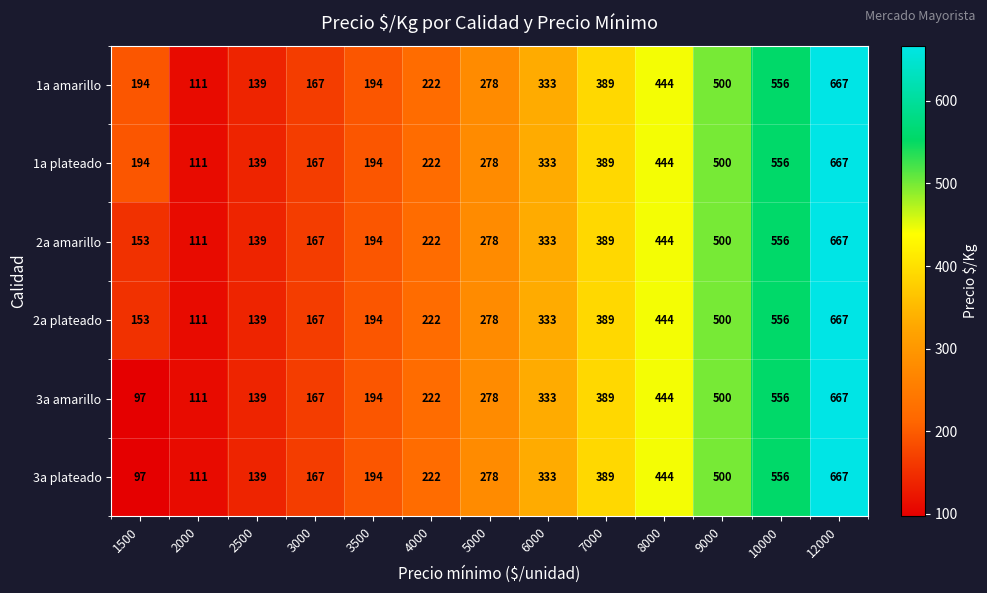

At which label is 2a plateado closest to 389?

7000